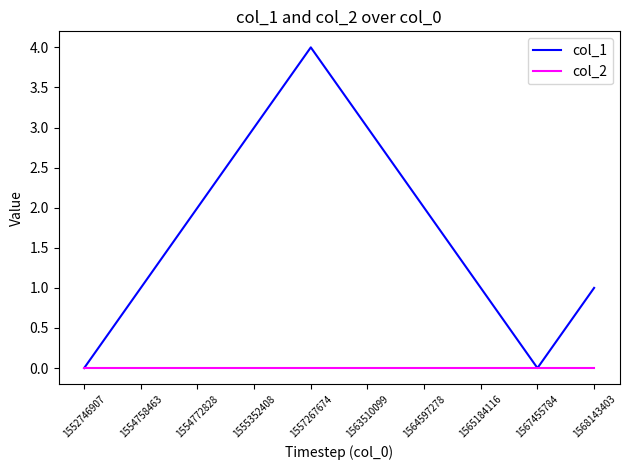

At which category does col_1 reach its first local valley?

1567455784